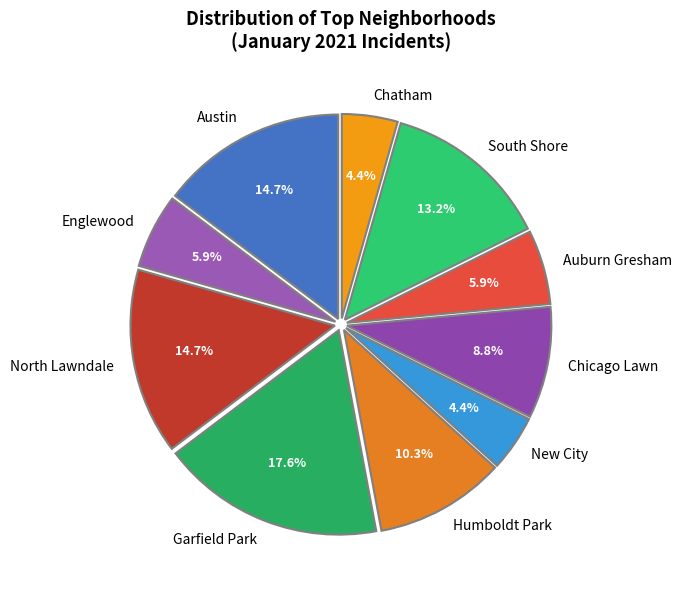

Which category has the biggest portion of the pie?

Garfield Park